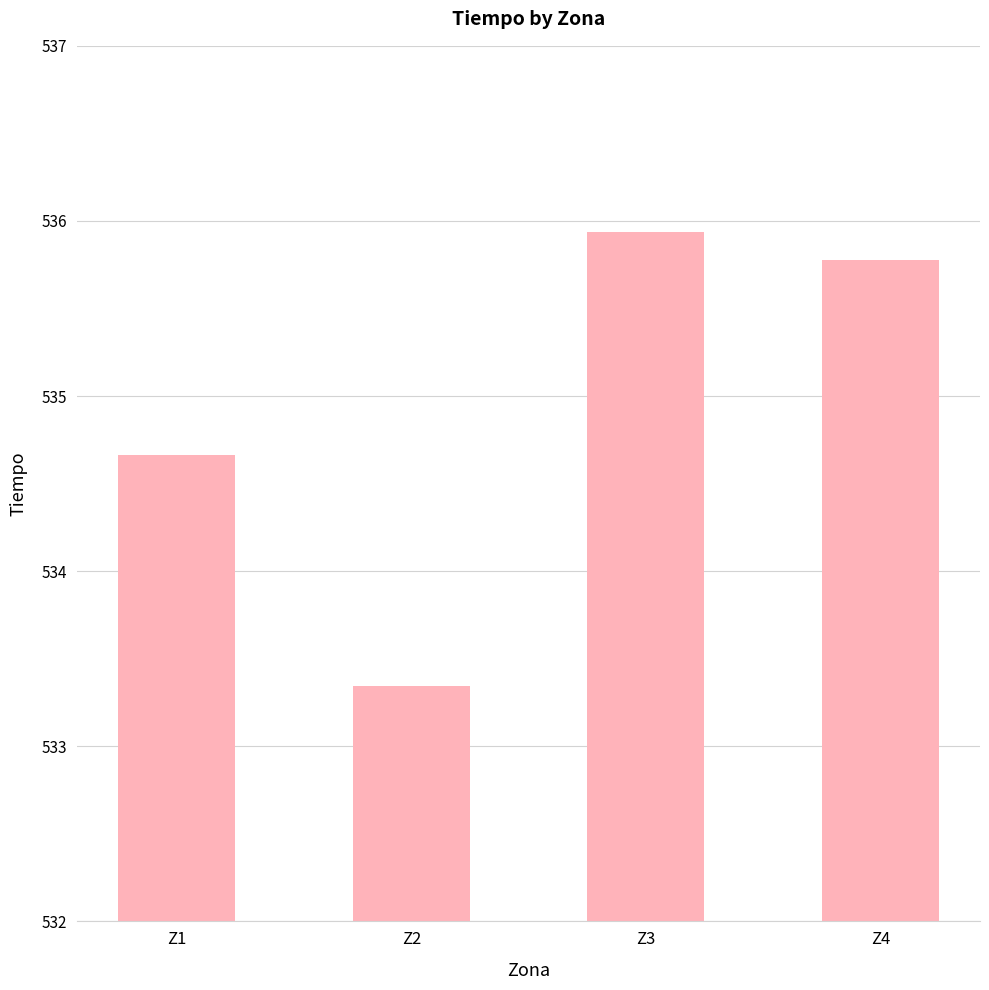

Is it true that the value at Z3 is 535.9?

True